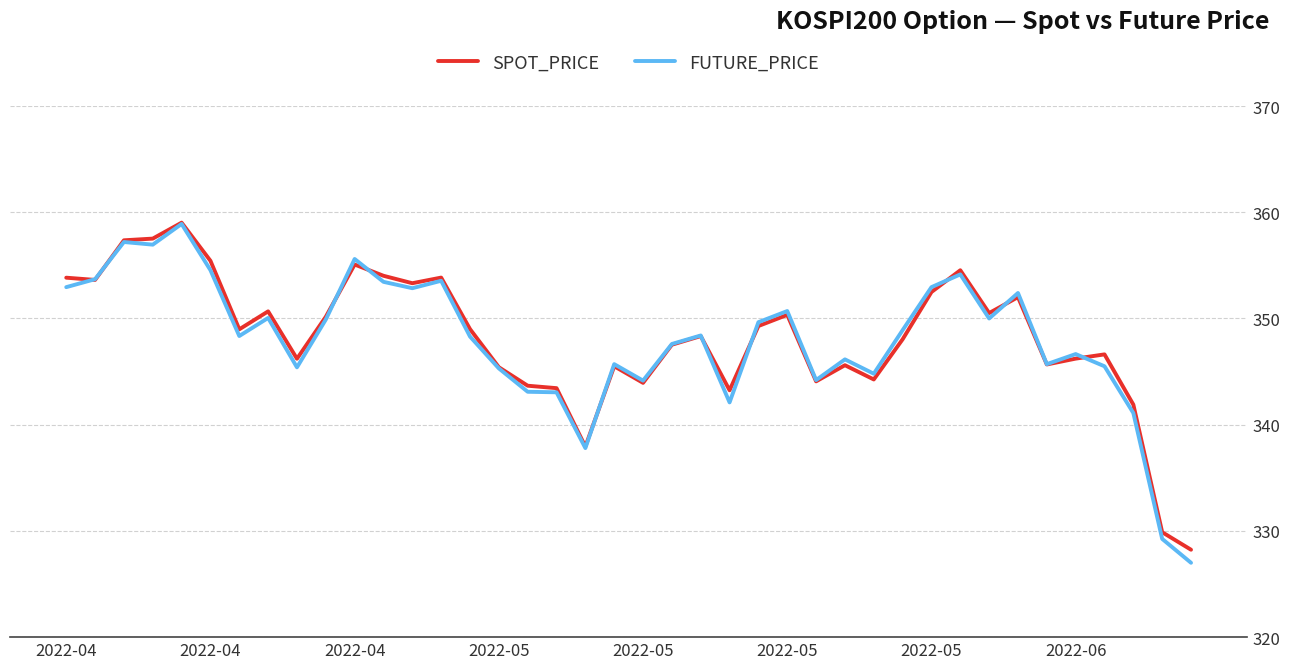

What is the minimum value for SPOT_PRICE?

328.2